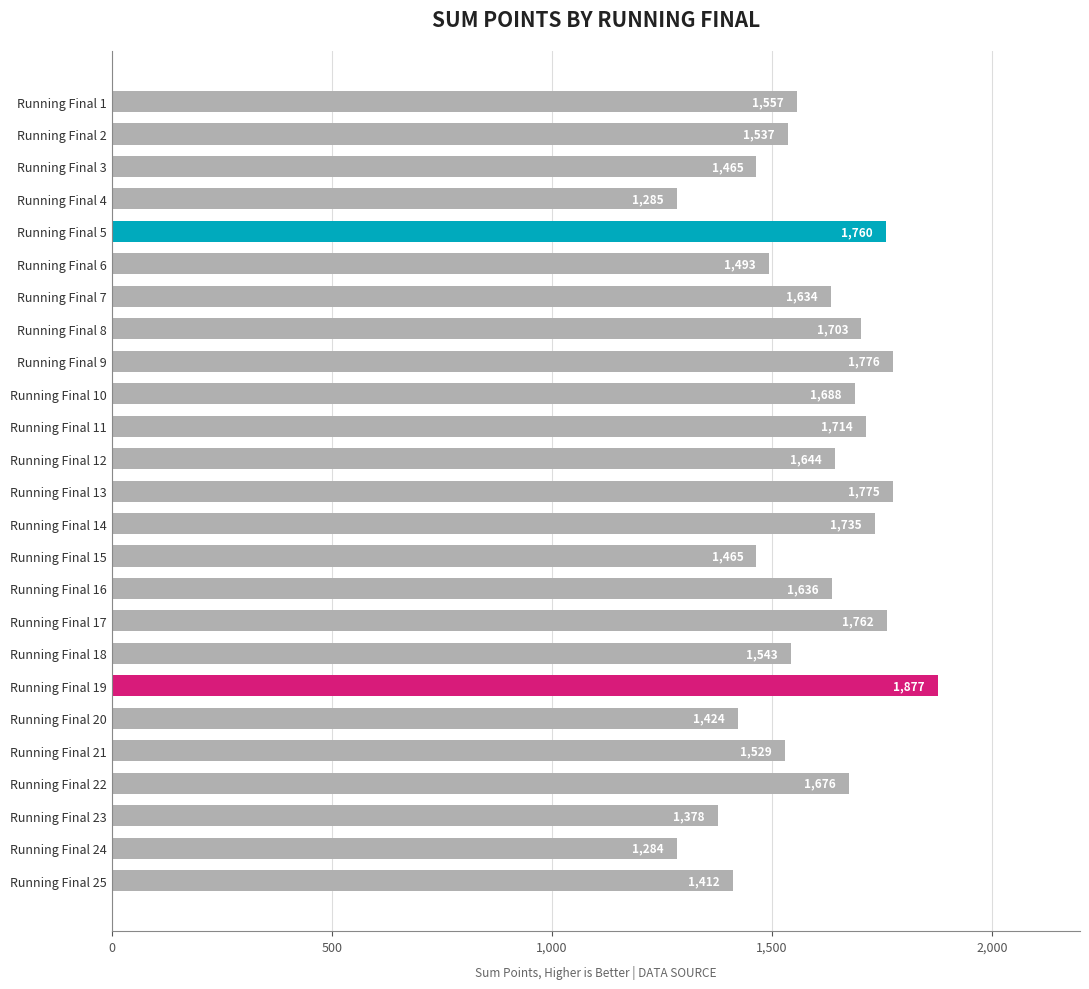

Reading top to bottom, list all the values displayed in this chart.

1557	1537	1465	1285	1760	1493	1634	1703	1776	1688	1714	1644	1775	1735	1465	1636	1762	1543	1877	1424	1529	1676	1378	1284	1412